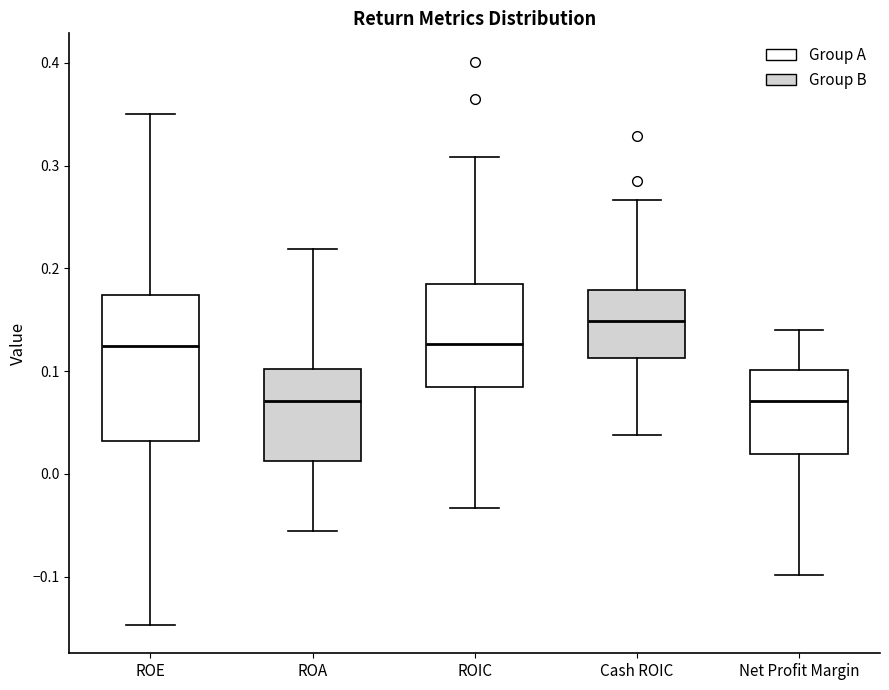

Reading left to right, read every box against the y-axis: the position of its median line, the range the box covers, and the ends of its whiskers. The values are not printed on the chart, so give them approximately, as read against the axis.

ROE: median 0.12, box 0.03 to 0.17, whiskers -0.15 to 0.35
ROA: median 0.07, box 0.01 to 0.10, whiskers -0.06 to 0.22
ROIC: median 0.13, box 0.08 to 0.19, whiskers -0.03 to 0.31
Cash ROIC: median 0.15, box 0.11 to 0.18, whiskers 0.04 to 0.27
Net Profit Margin: median 0.07, box 0.02 to 0.10, whiskers -0.10 to 0.14